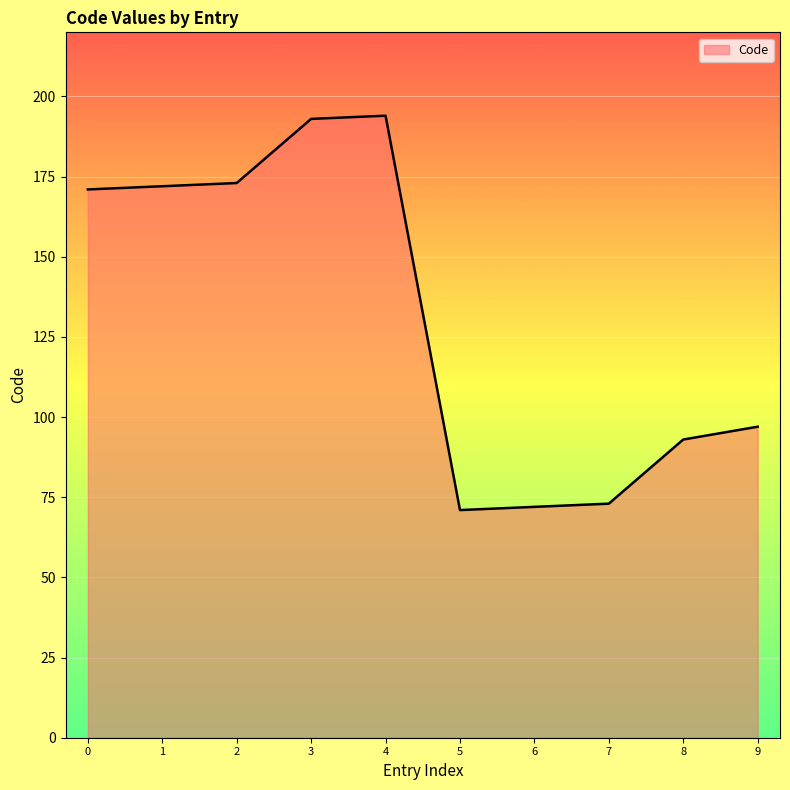

What is the difference between the second highest and second lowest values?

121